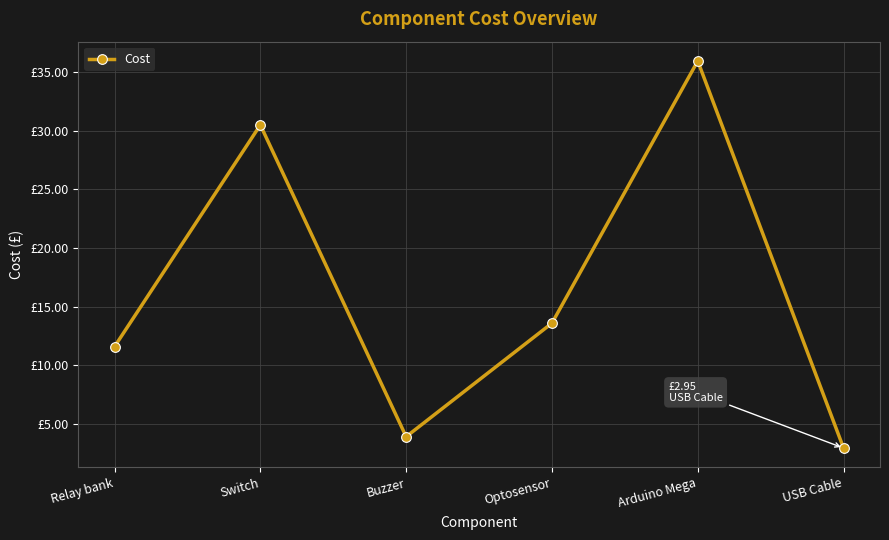

Does the chart have visible grid lines?

Yes